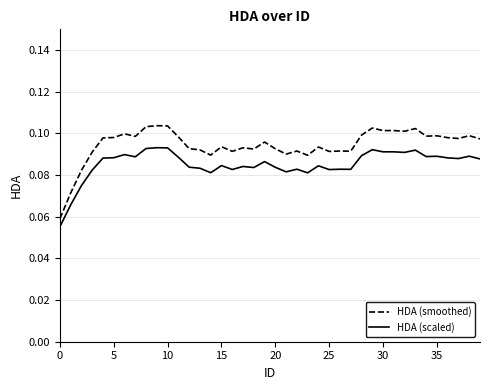

Which series has the largest total across all categories?

HDA (smoothed)